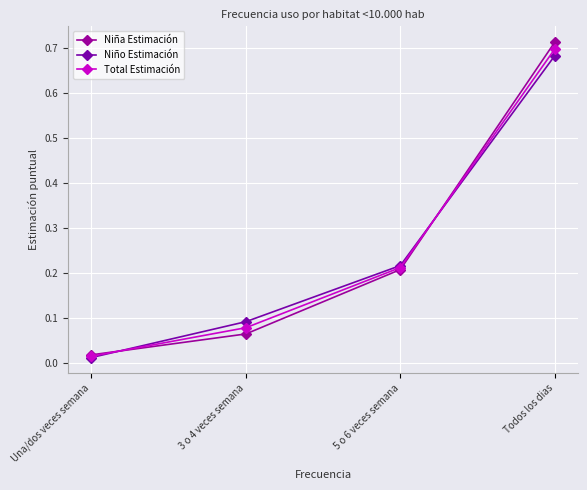

How many times do Total Estimación and Niño Estimación cross each other?

2